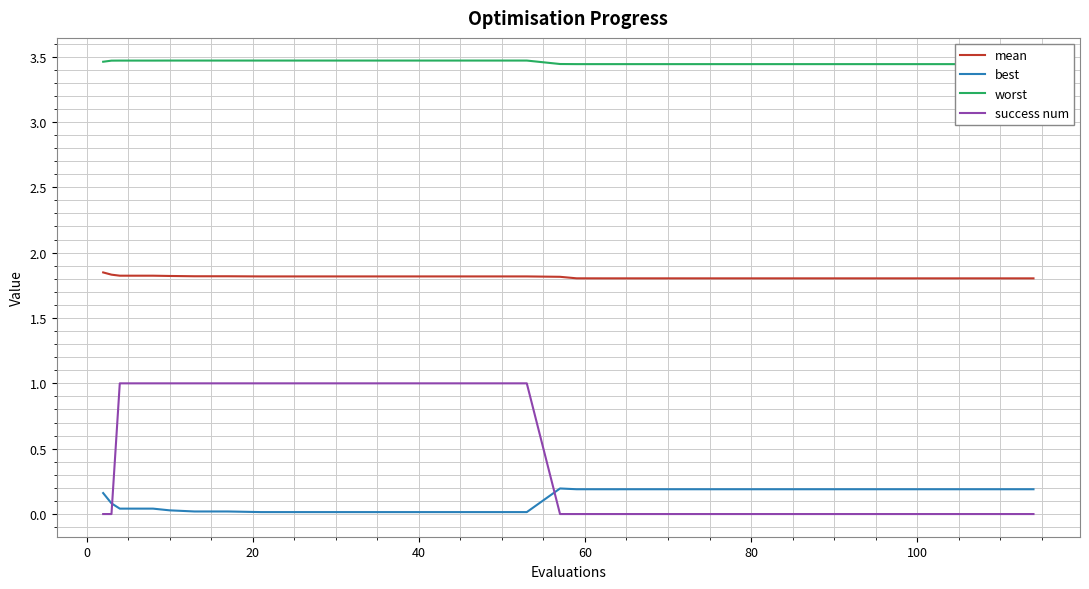

What is the highest value of the success num series?

1.0